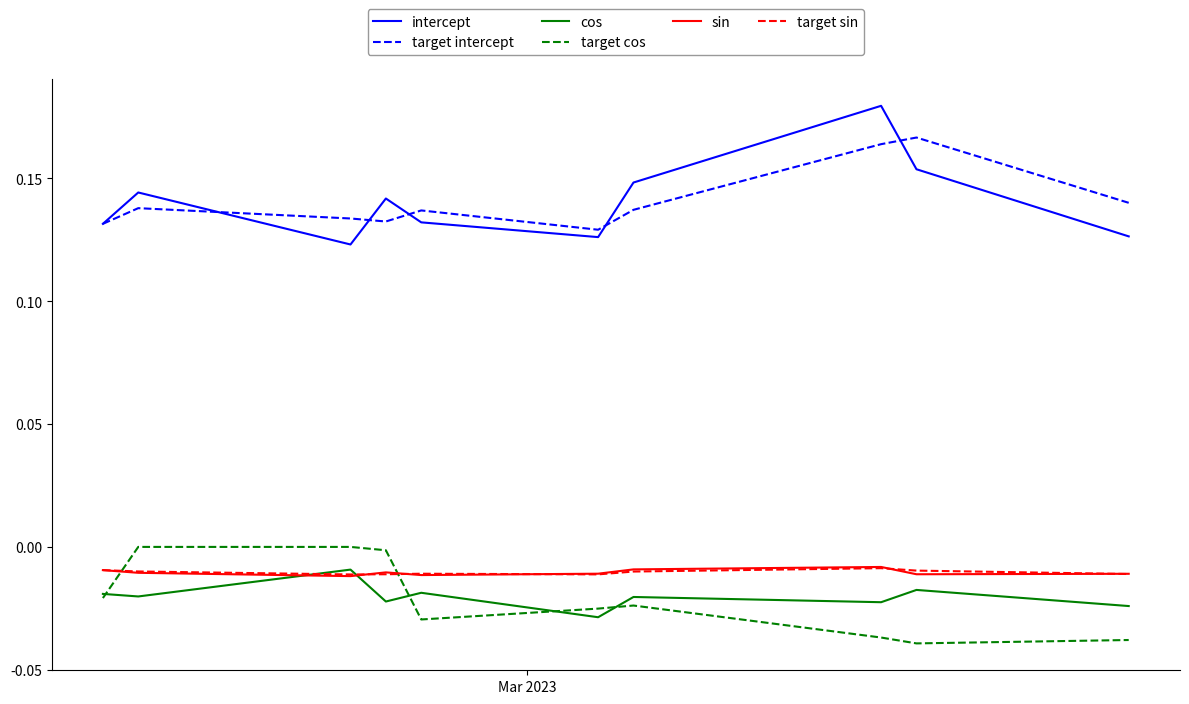

True or false: target cos and intercept cross at least once.

False